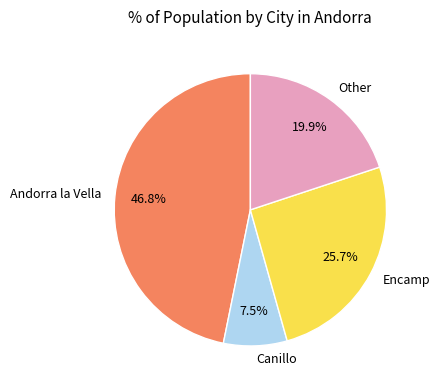

Which slice is the largest?

Andorra la Vella